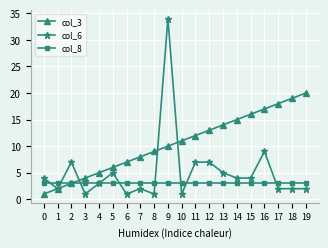

Rank the series by their average value, from highest to lowest.

col_3, col_6, col_8